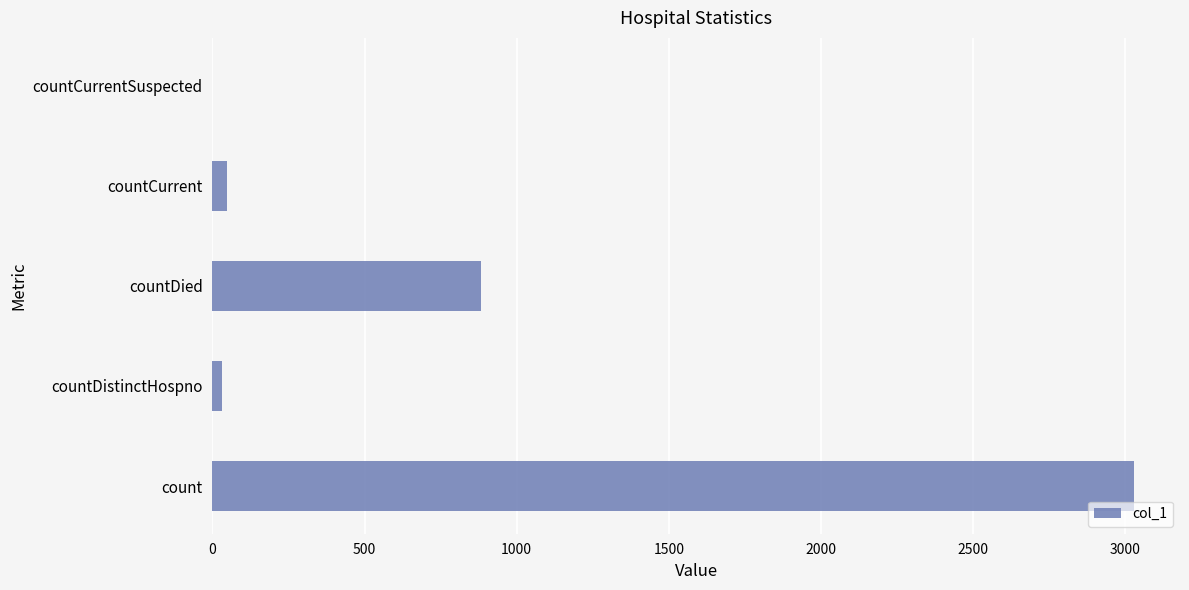

True or false: the data shows 883 at countDied.

True